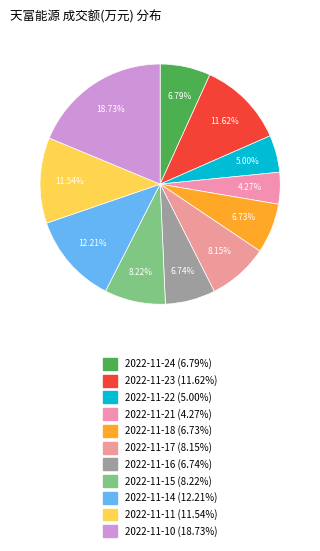

What is the total percentage of 2022-11-22 and 2022-11-17?

13.1%